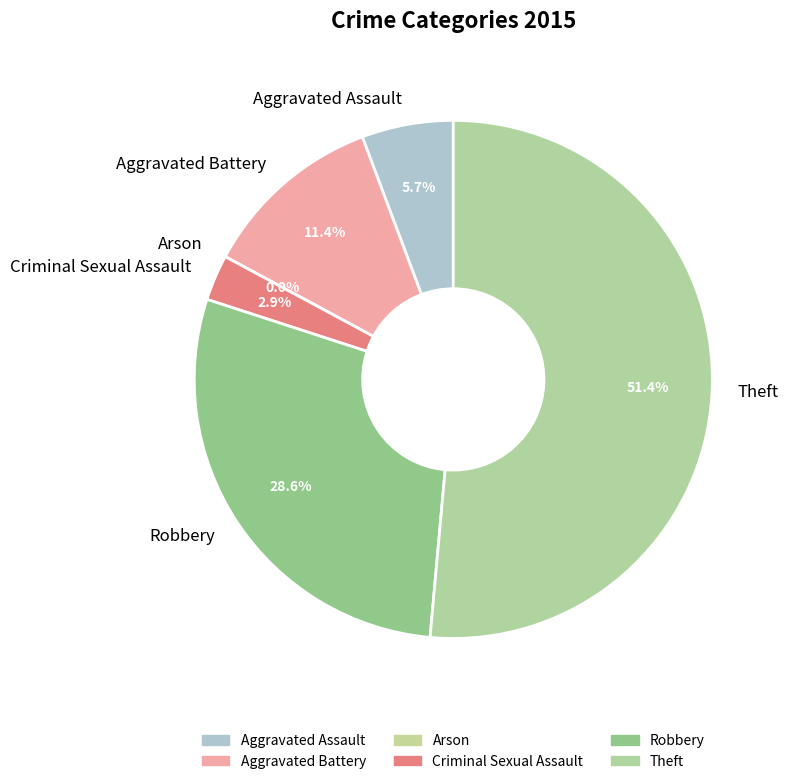

What percentage is NOT represented by Aggravated Battery?

88.6%